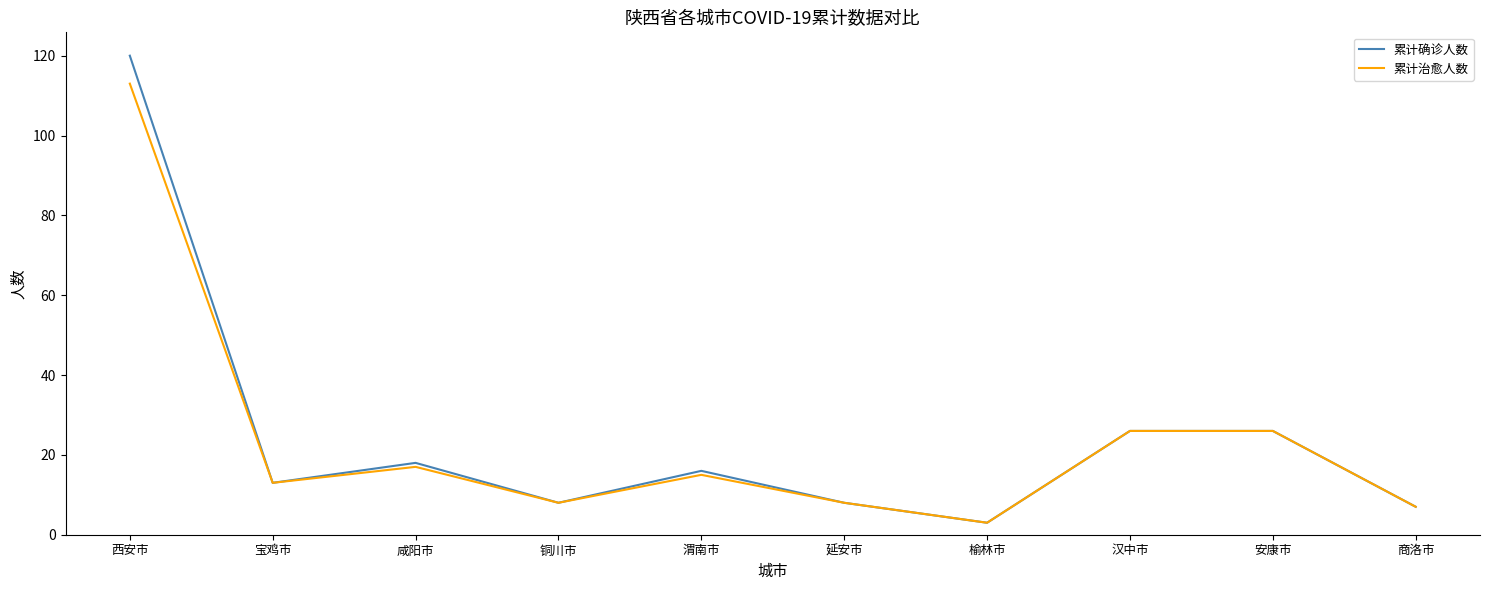

Where does the 累计确诊人数 series first go above 16?

西安市